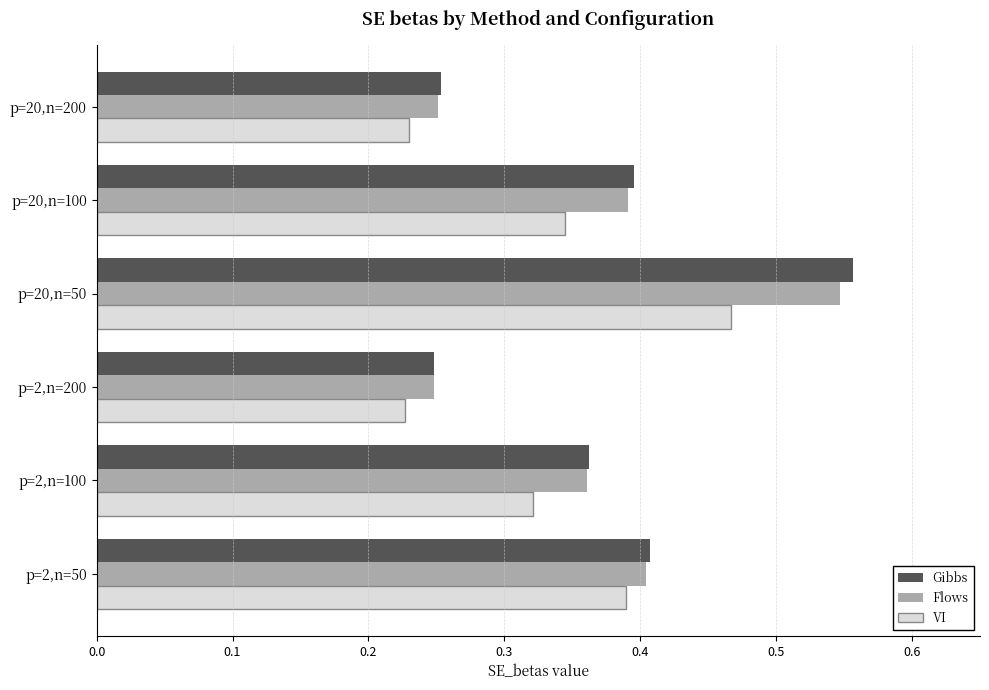

Which label corresponds to the largest value in the chart?

p=20,n=50